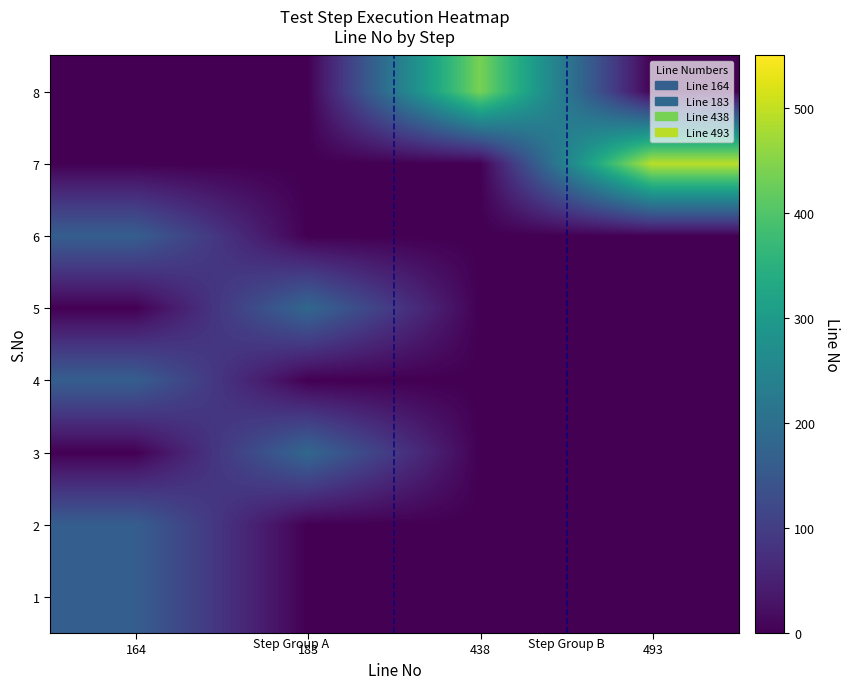

Reading left to right, transcribe all the data shown in this chart.

row_0: 164=164	183=0	438=0	493=0
row_1: 164=164	183=0	438=0	493=0
row_2: 164=0	183=183	438=0	493=0
row_3: 164=164	183=0	438=0	493=0
row_4: 164=0	183=183	438=0	493=0
row_5: 164=164	183=0	438=0	493=0
row_6: 164=0	183=0	438=0	493=493
row_7: 164=0	183=0	438=438	493=0